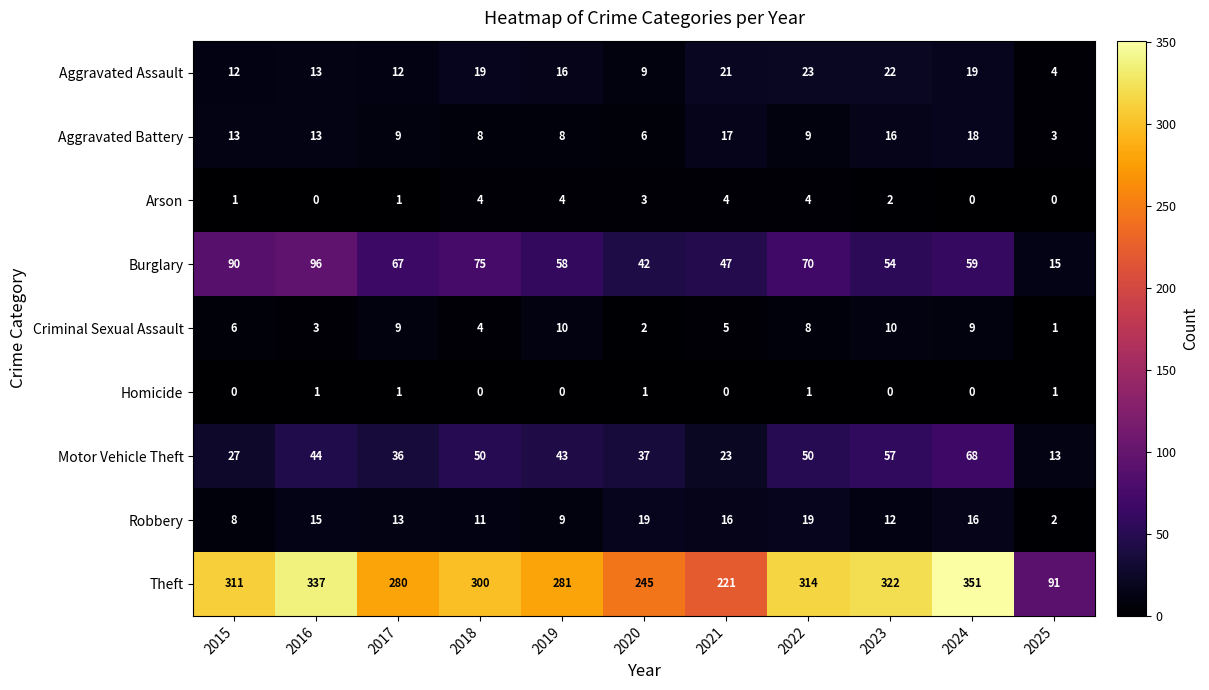

The value of Homicide at 2022 is 1. True or false?

True